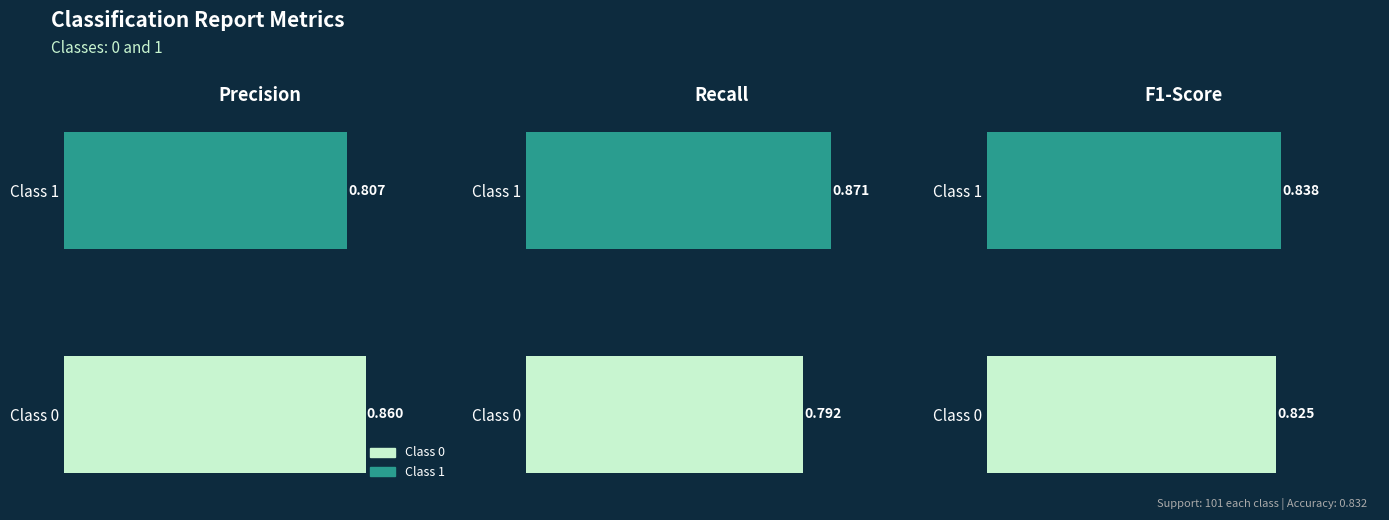

At how many categories does at least one series exceed 0?

2